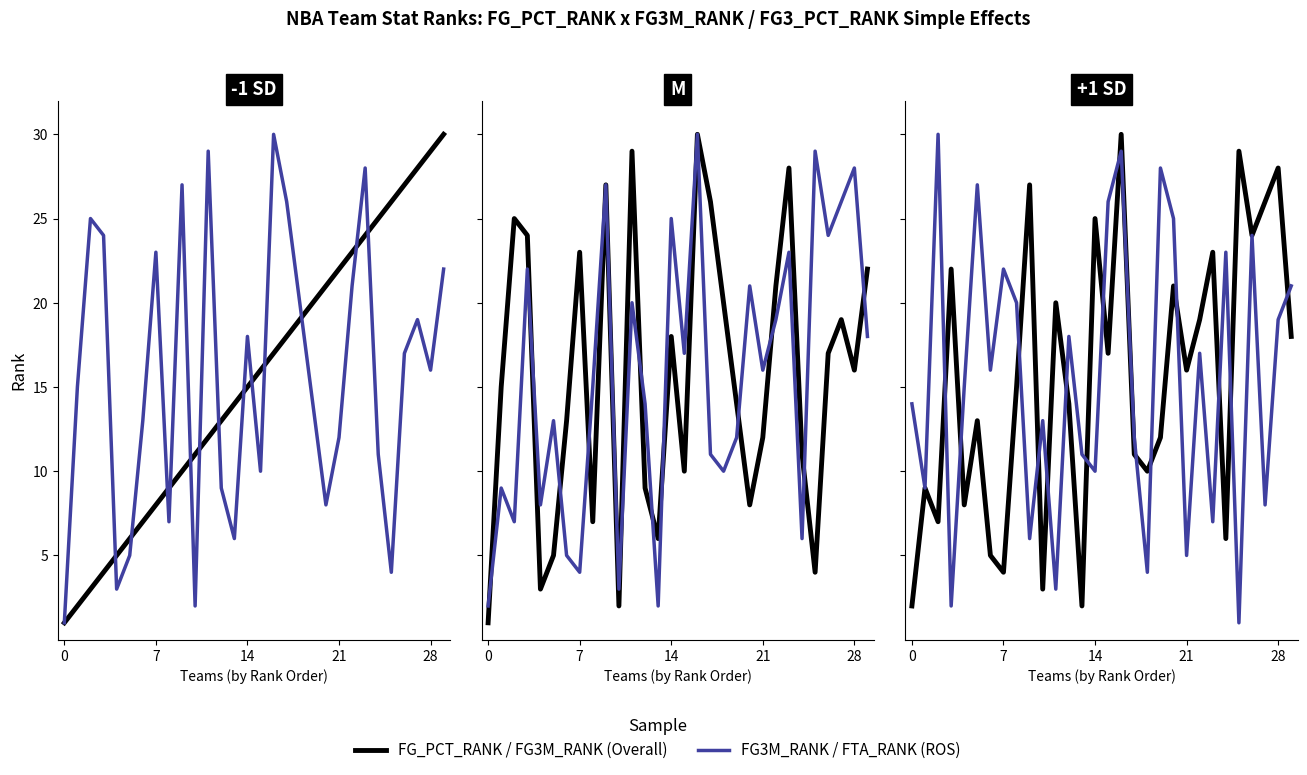

What is the sum of the ROS values at 13 and 22?

28